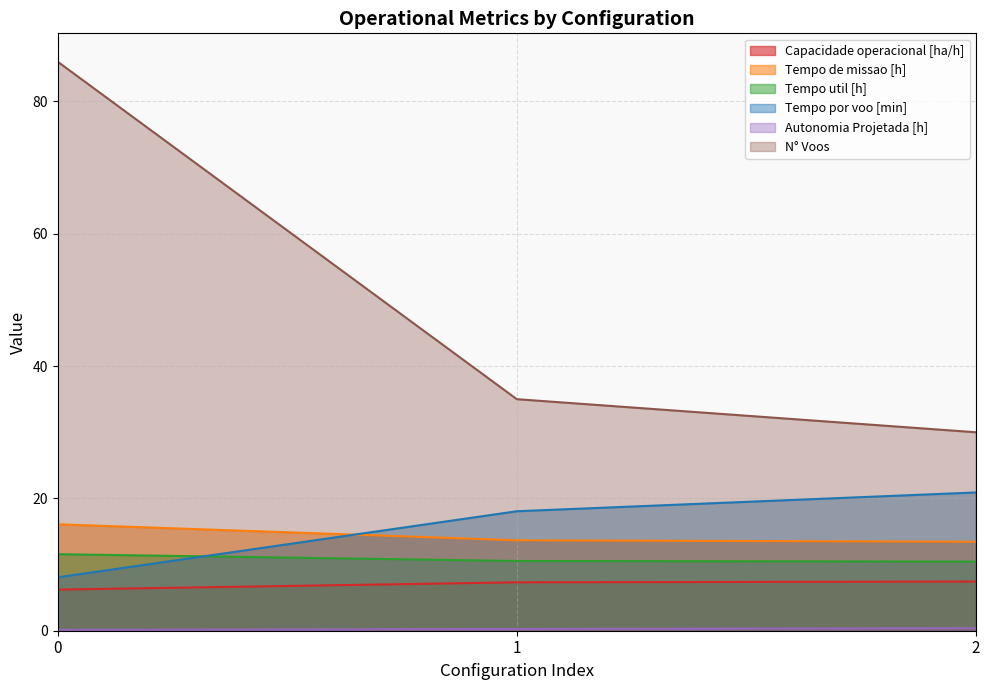

The value of Tempo util [h] at 0 is 11.6. True or false?

True